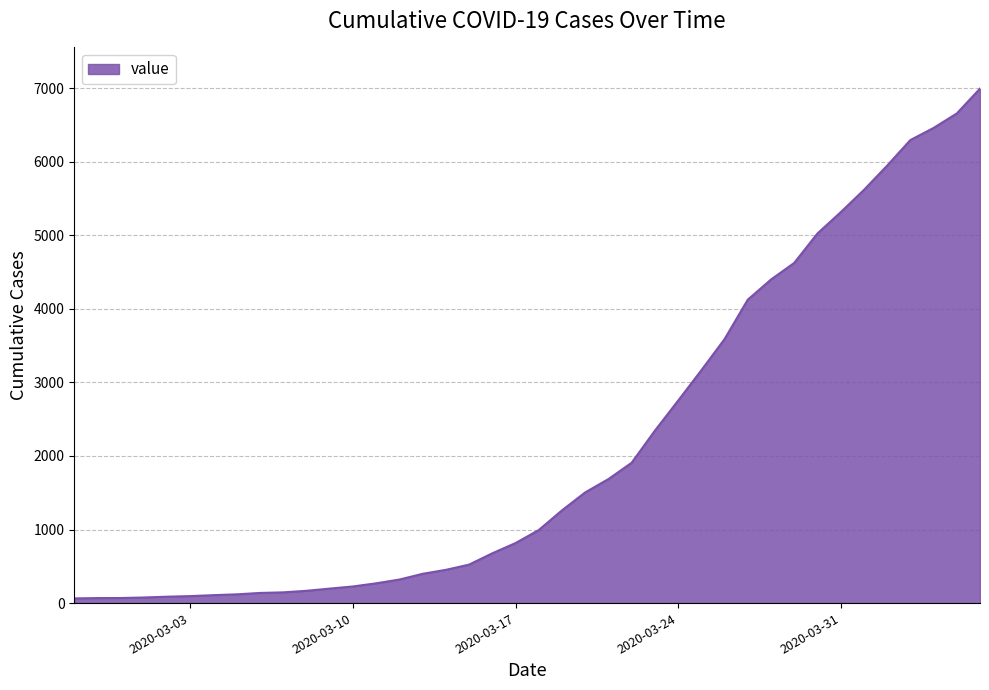

What is the difference between the maximum and minimum values?

6931